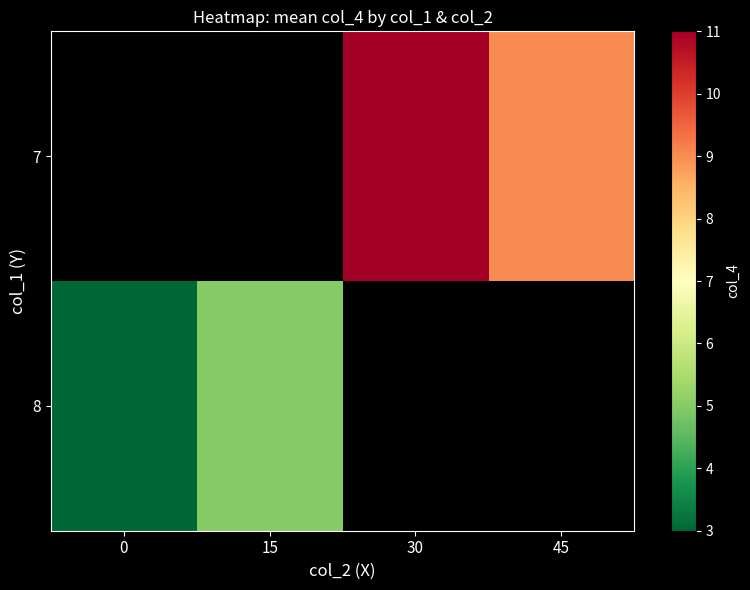

How many distinct data groups are displayed?

2